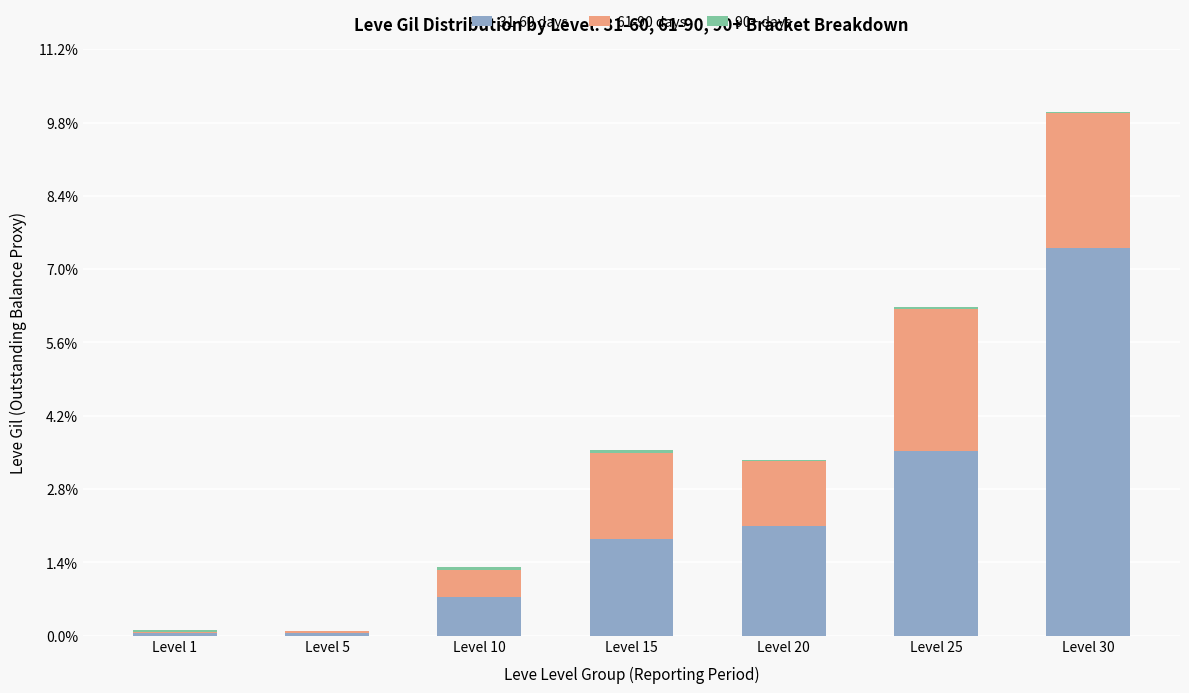

At which label does 61-90 days first exceed 16800?

Level 15